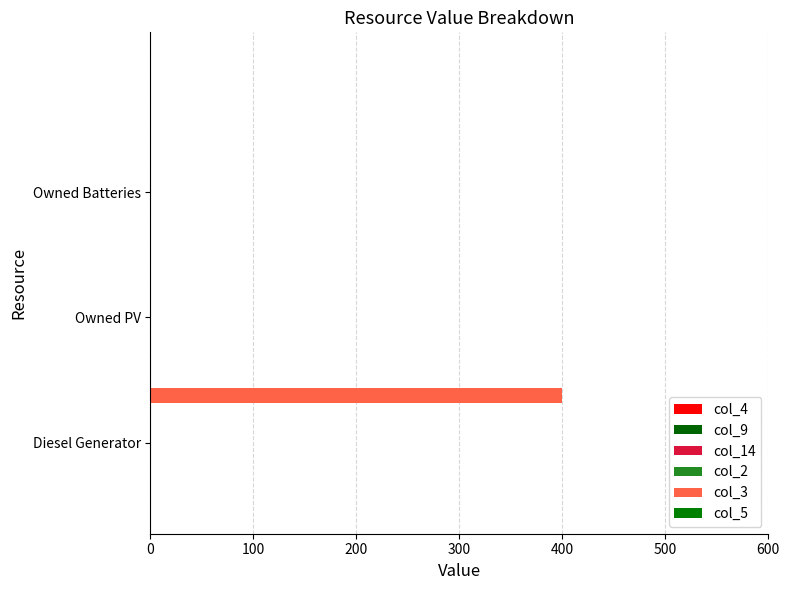

Count the number of data series in this chart.

1